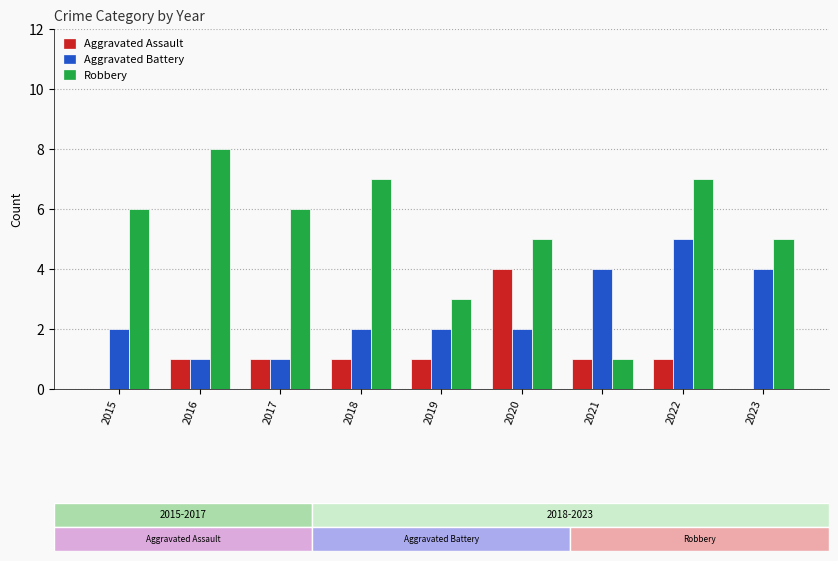

How many distinct data groups are displayed?

3